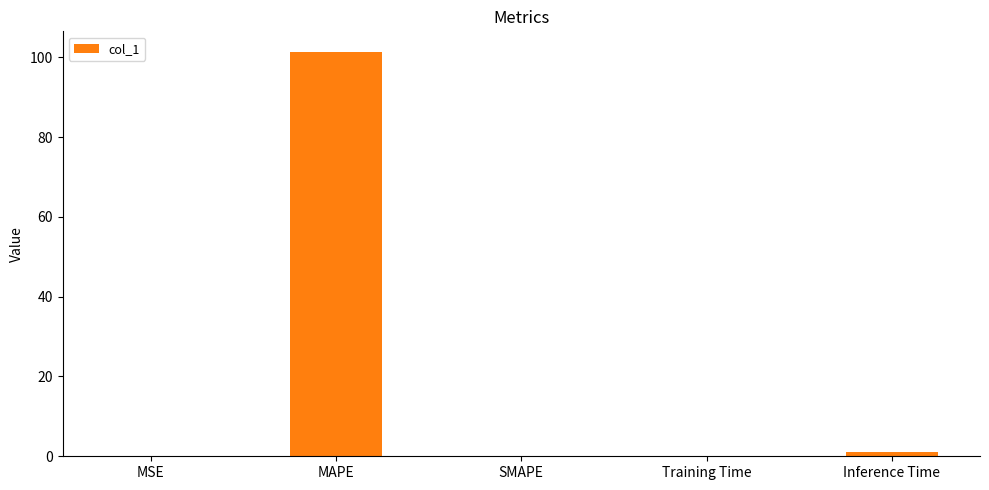

What is the approximate value at MAPE?

101.4